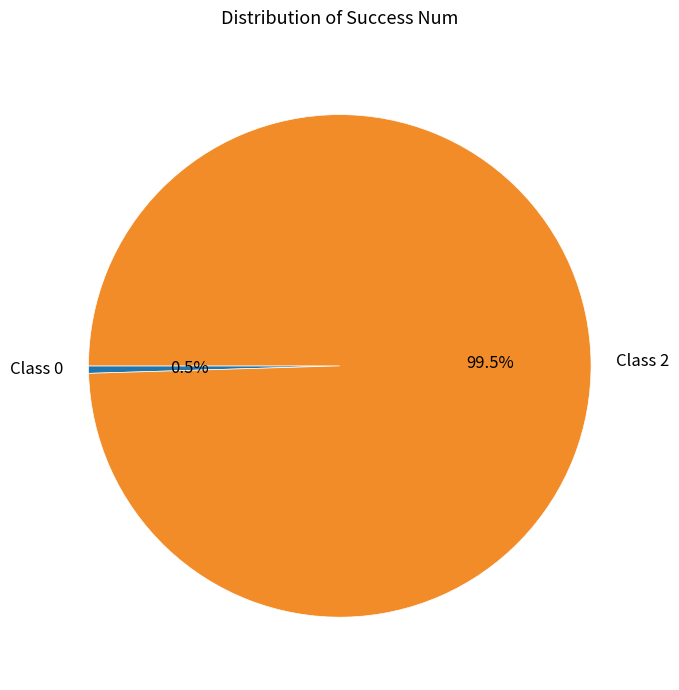

Which slice is the largest?

Class 2